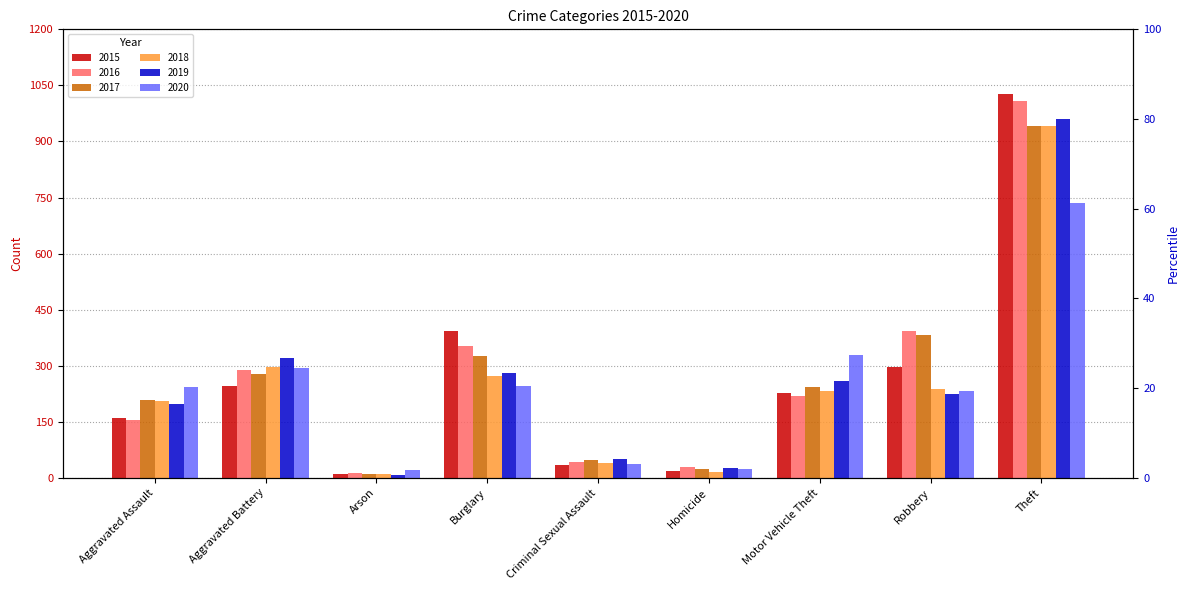

What is the average value of the 2015 series?

268